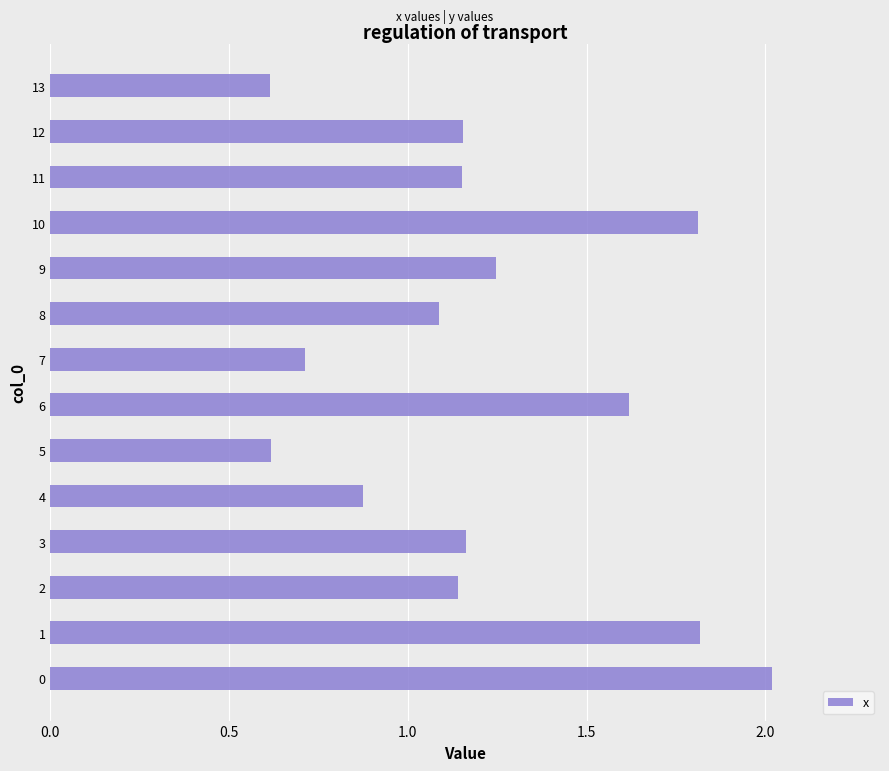

Approximately how many times larger is the value at 11 compared to 12?

1.0